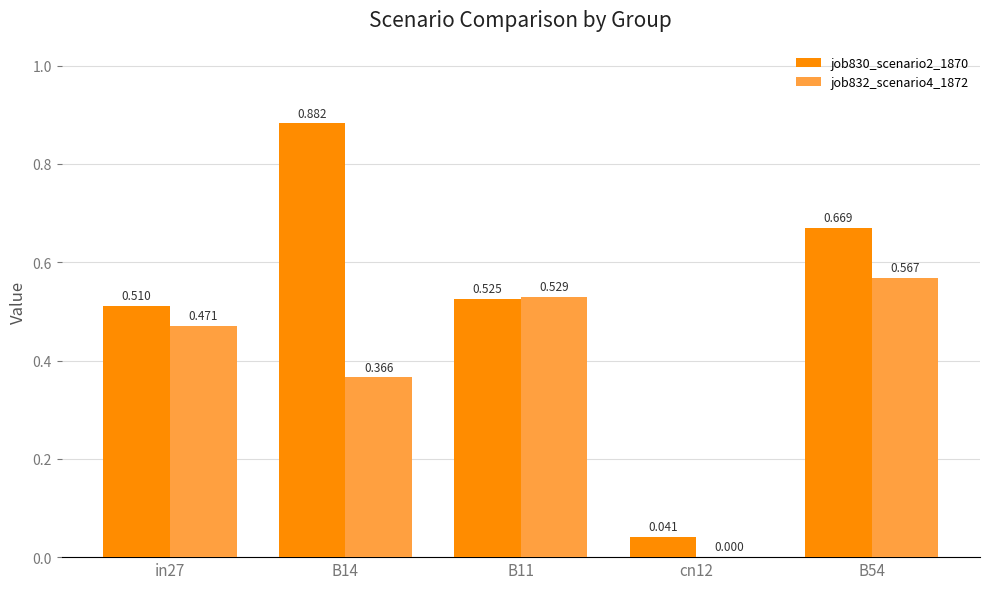

Is the value of job830_scenario2_1870 at in27 greater than the value of job832_scenario4_1872 at B14?

Yes